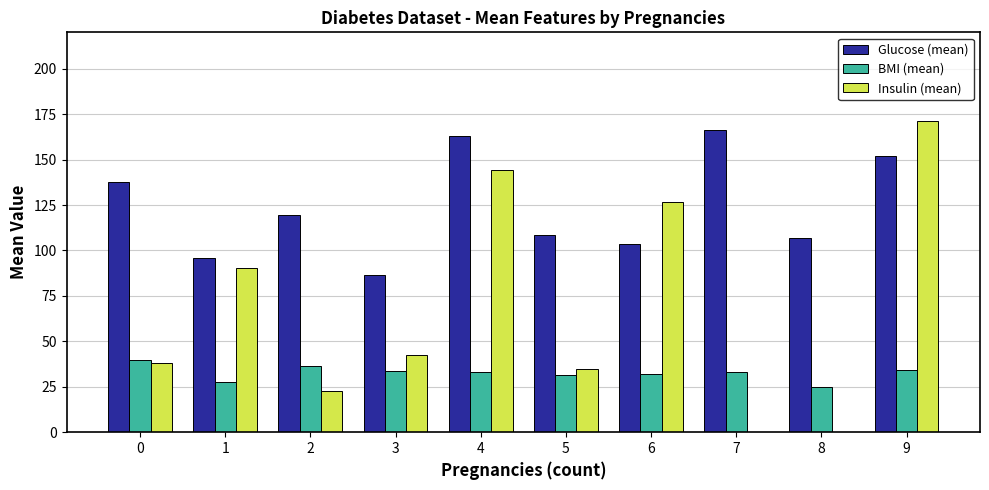

At which category is the sum across all series the highest?

9